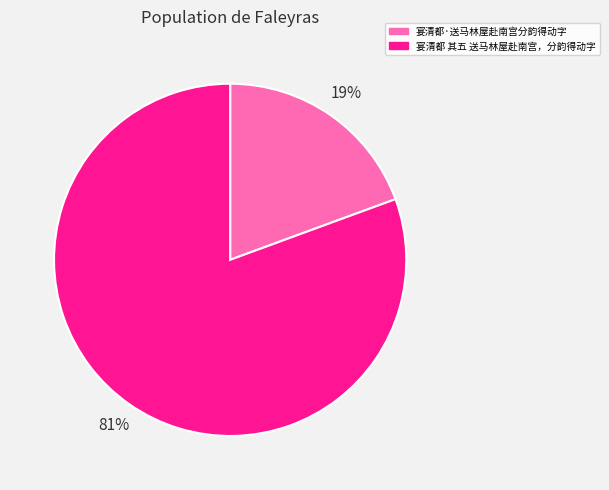

To the nearest percent, what is the average slice percentage?

50%